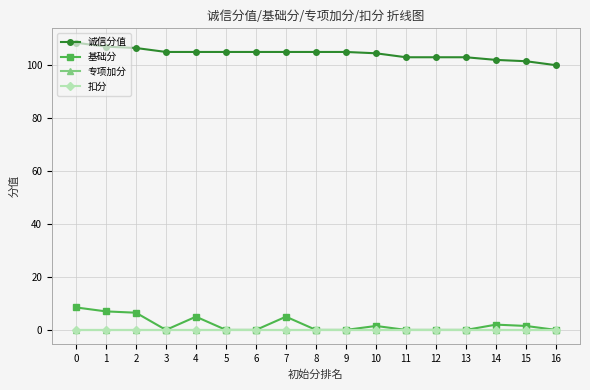

Is this an area chart (filled region under the line)?

No